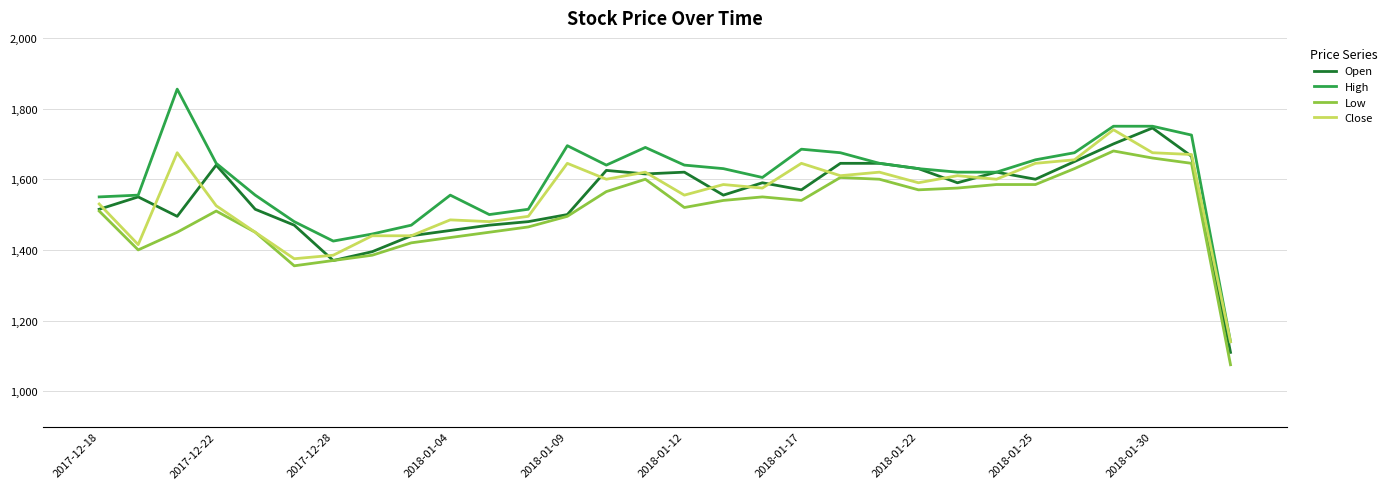

Which series has the largest total across all categories?

High